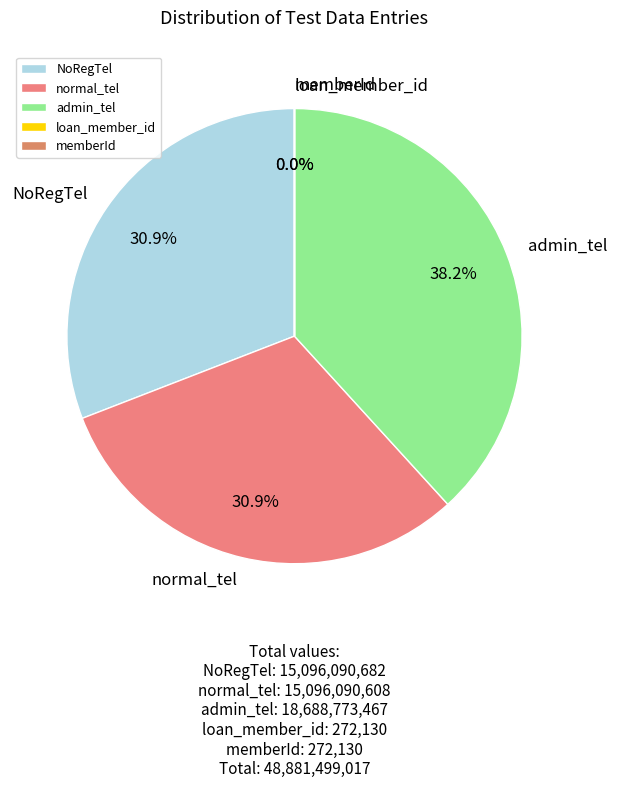

Is there any slice that represents more than half of the pie?

No